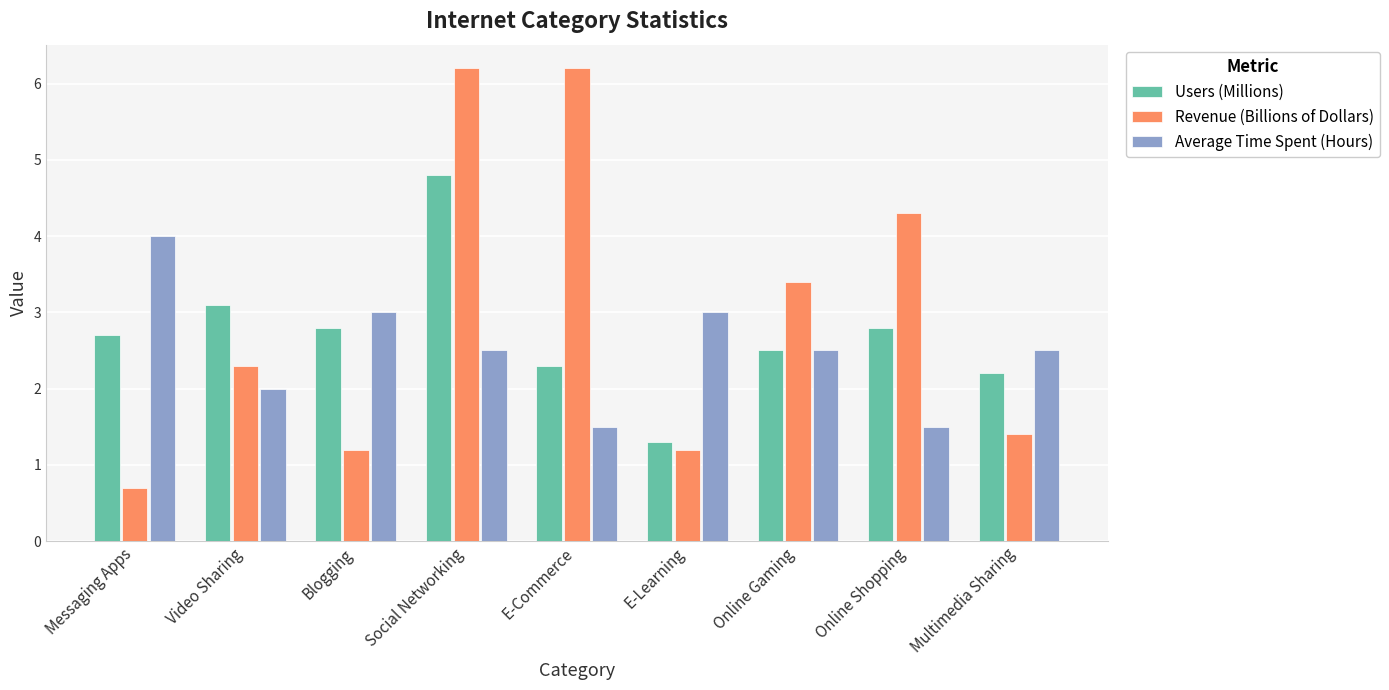

Read the Revenue (Billions of Dollars) value at Social Networking.

6.2